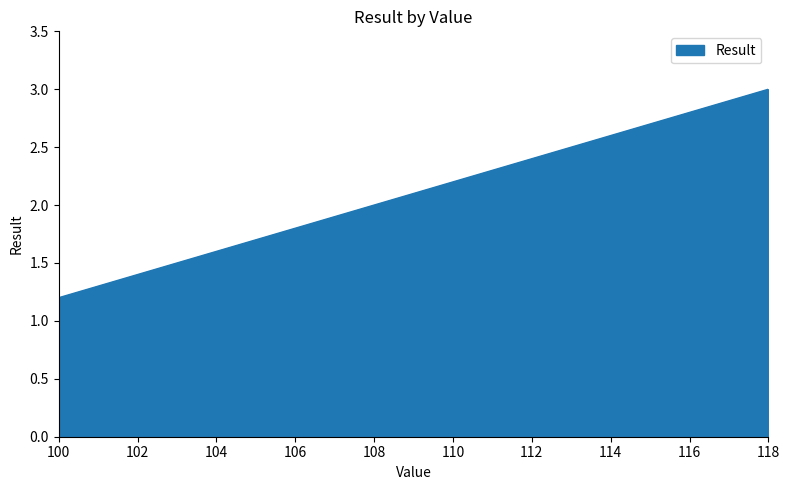

What is the greatest value displayed?

3.0